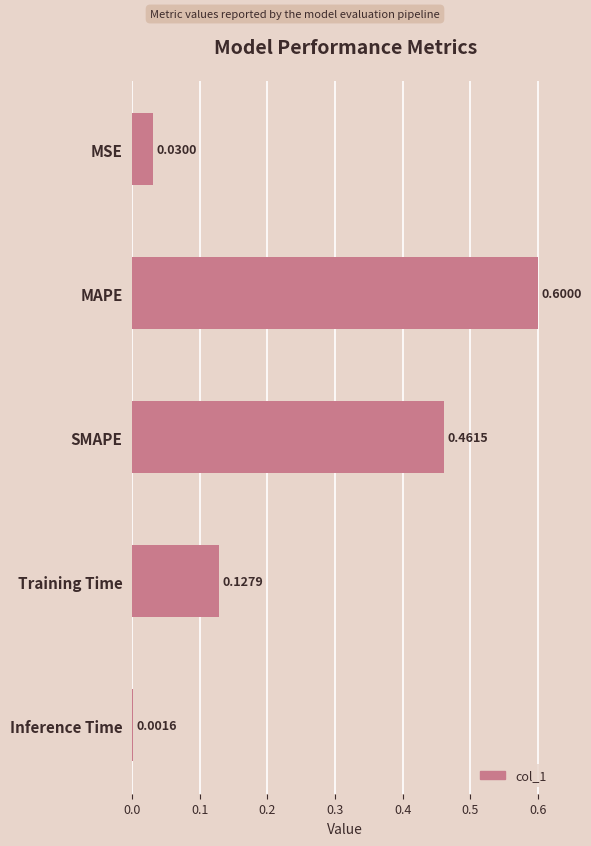

Are the bars grouped side by side (vs. stacked)?

No